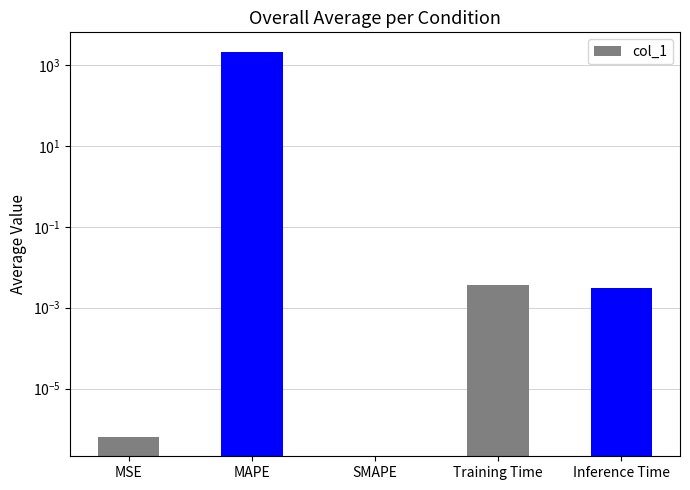

Reading right to left, what are all the values shown in this chart?

Inference Time=0.0	Training Time=0.0	SMAPE=0.0	MAPE=2147.0	MSE=0.0